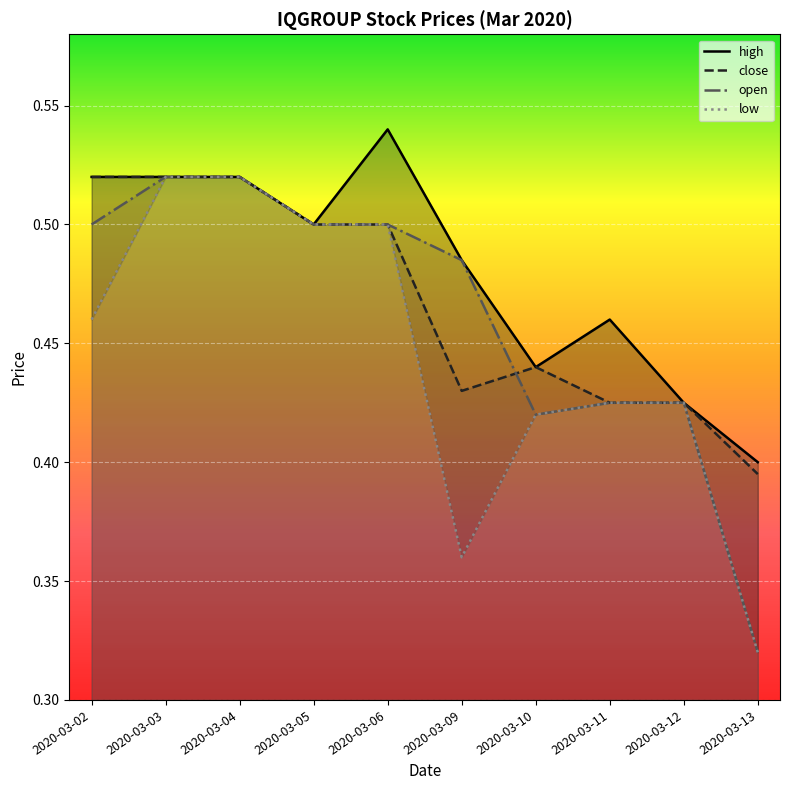

The high series shows 0.6 at 2020-03-12. True or false?

False